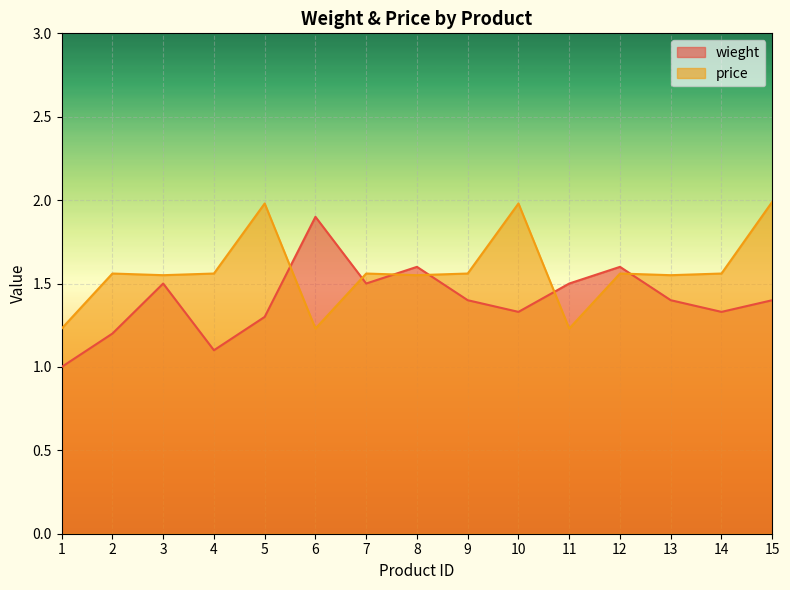

What is the maximum value shown in the chart?

2.0